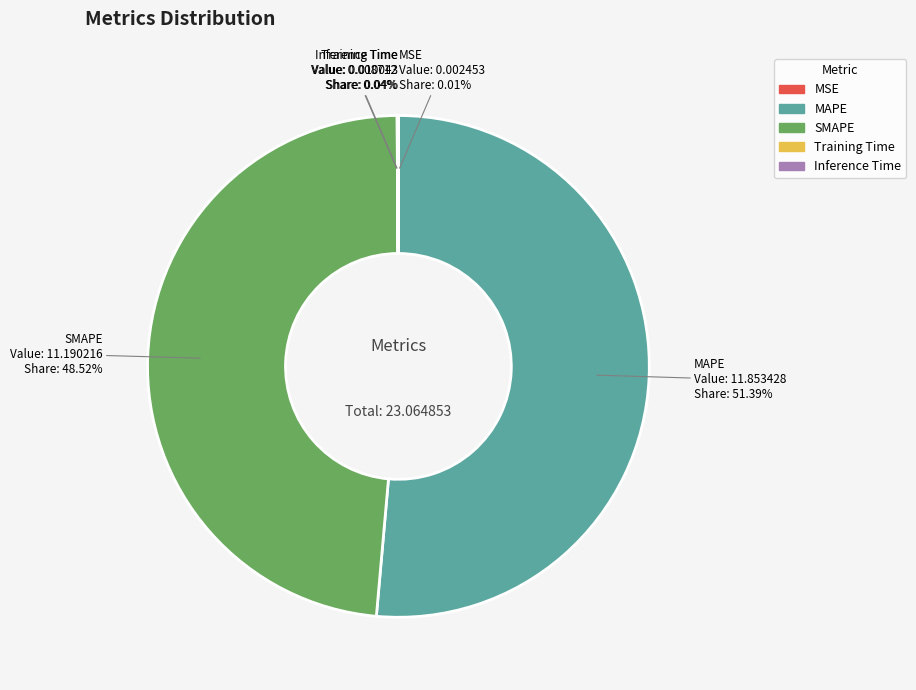

What is the largest slice in the pie chart?

MAPE